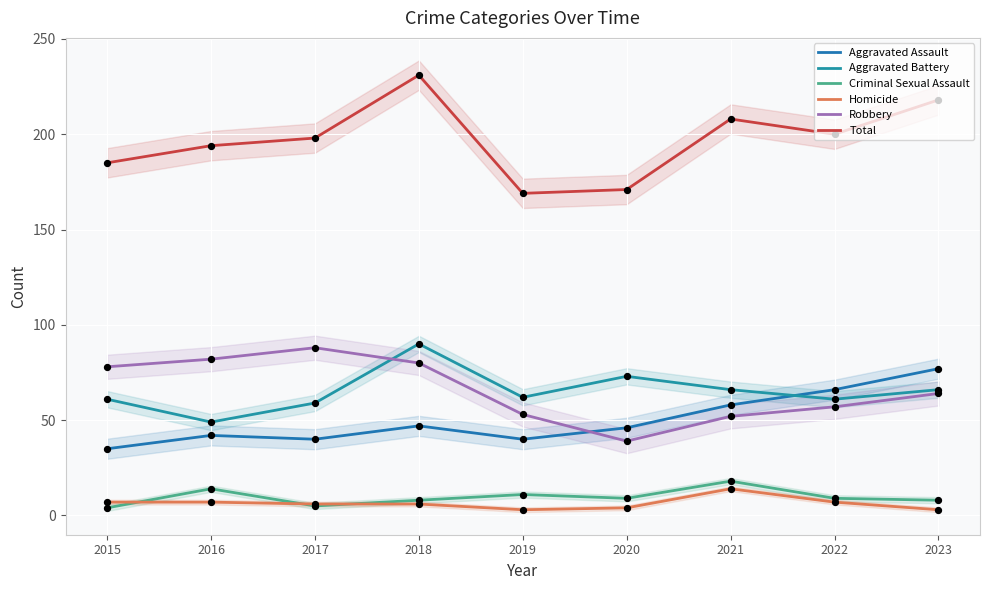

Which series has the largest Y range (max minus min)?

Total